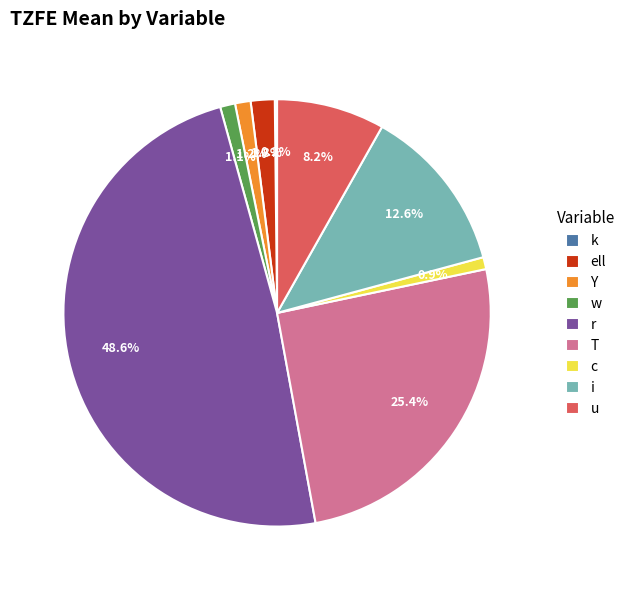

Is the sum of c and ell greater than half?

No